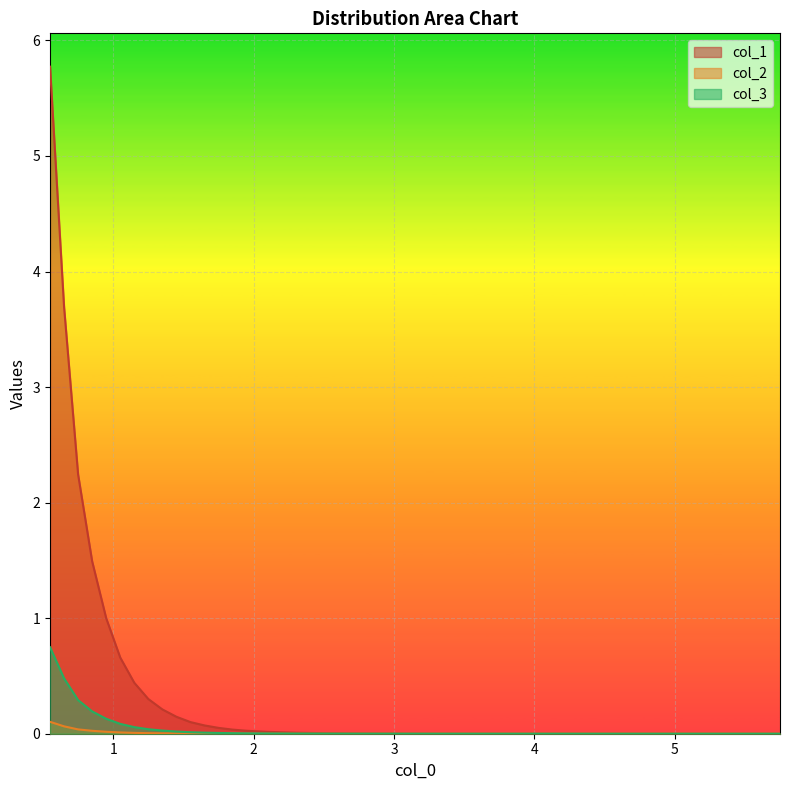

What is the maximum value for col_3?

0.7